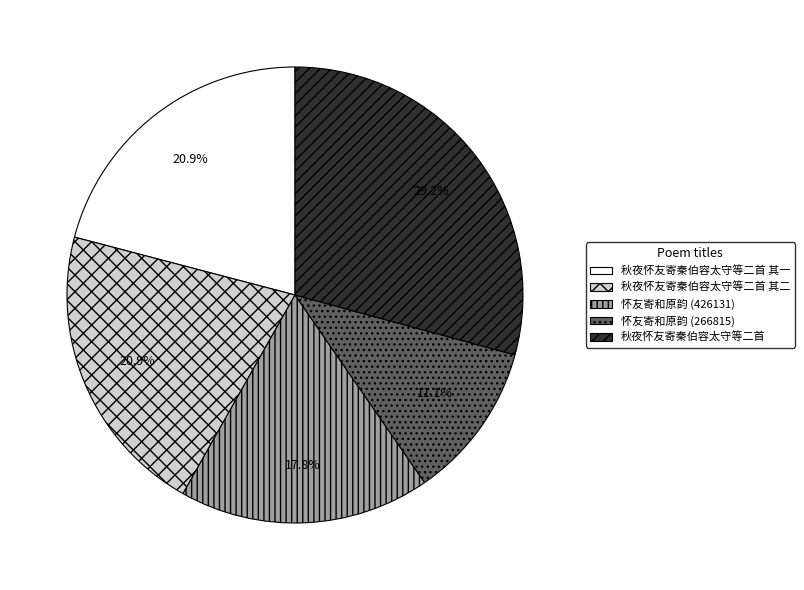

Is there a majority slice in this chart?

No